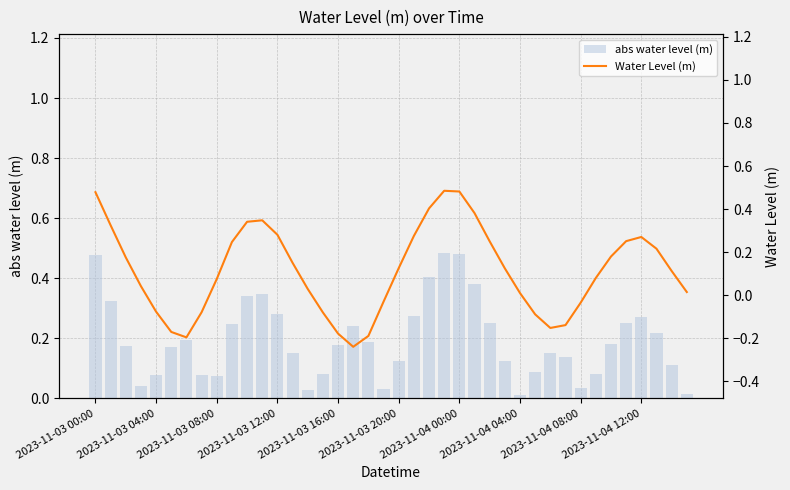

List the labels in order of Water Level (m) value, largest first.

23, 24, 2023-11-03 00:00, 22, 25, 11, 10, 2023-11-03 04:00, 12, 21, 36, 35, 26, 2023-11-04 12:00, 37, 34, 2023-11-03 08:00, 13, 20, 27, 38, 33, 2023-11-04 08:00, 2023-11-03 12:00, 14, 39, 28, 19, 32, 2023-11-03 16:00, 2023-11-04 04:00, 15, 29, 31, 30, 2023-11-03 20:00, 16, 18, 2023-11-04 00:00, 17